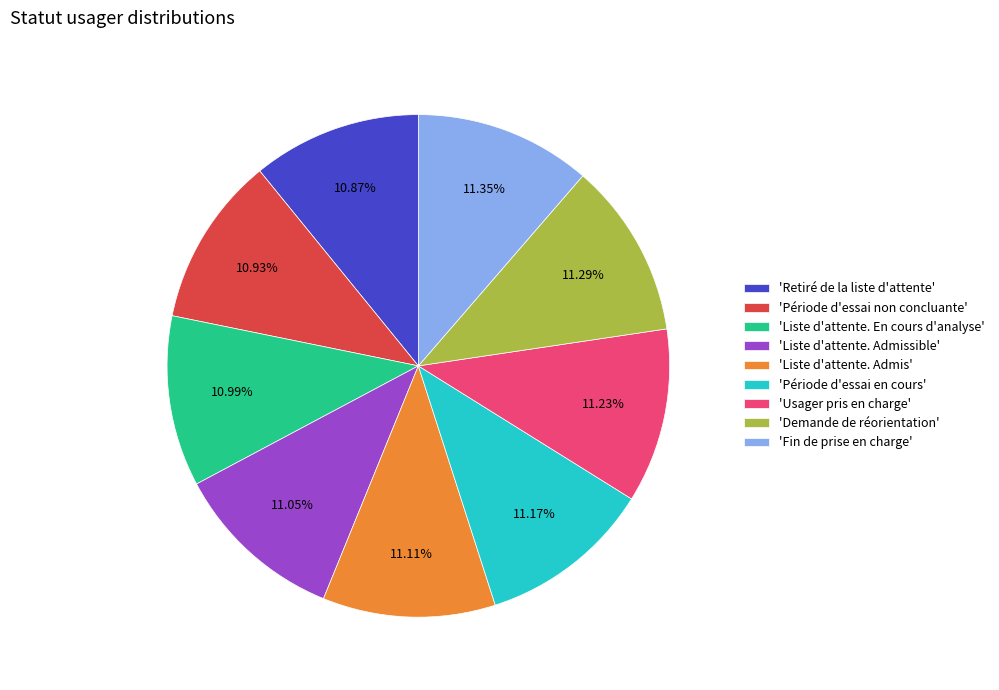

Count the number of slices in the pie.

9